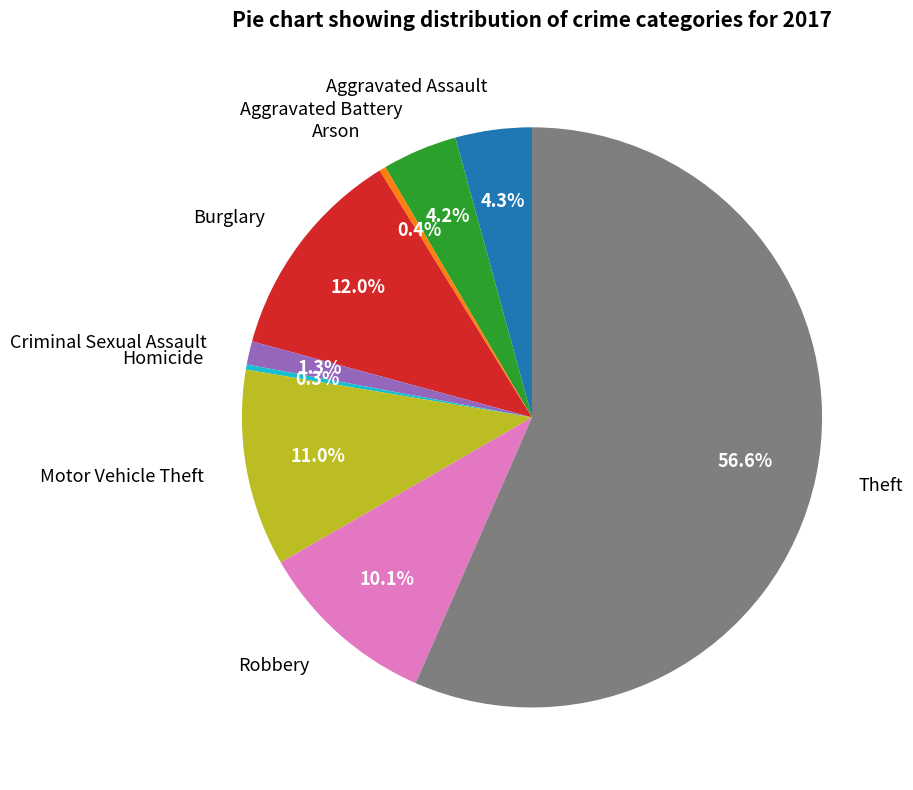

How many slices are in this pie chart?

9